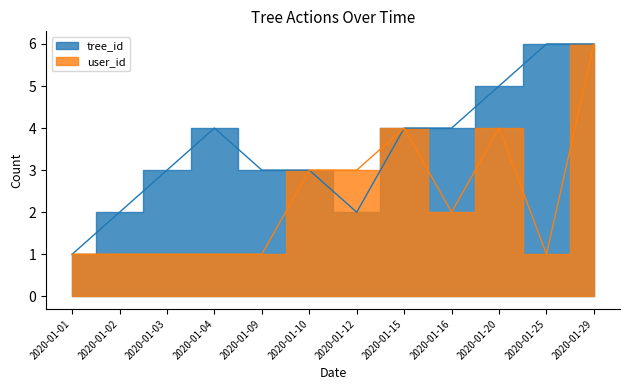

Which category has the highest value in the tree_id series?

2020-01-25